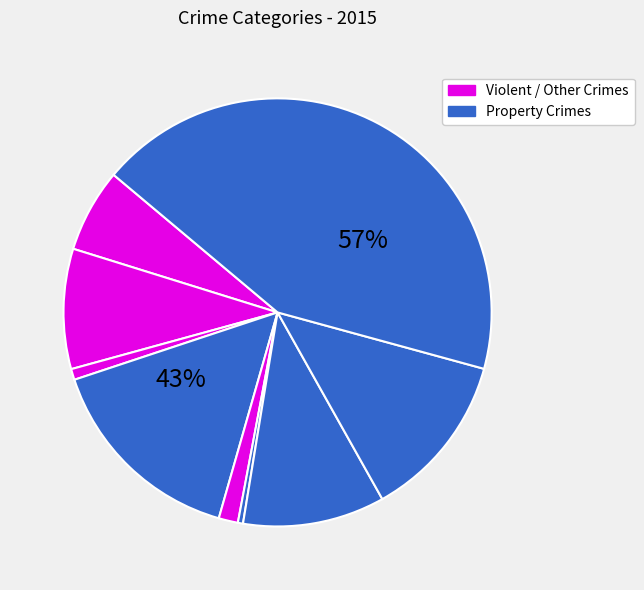

Is it true that Arson is 1% of the pie?

True